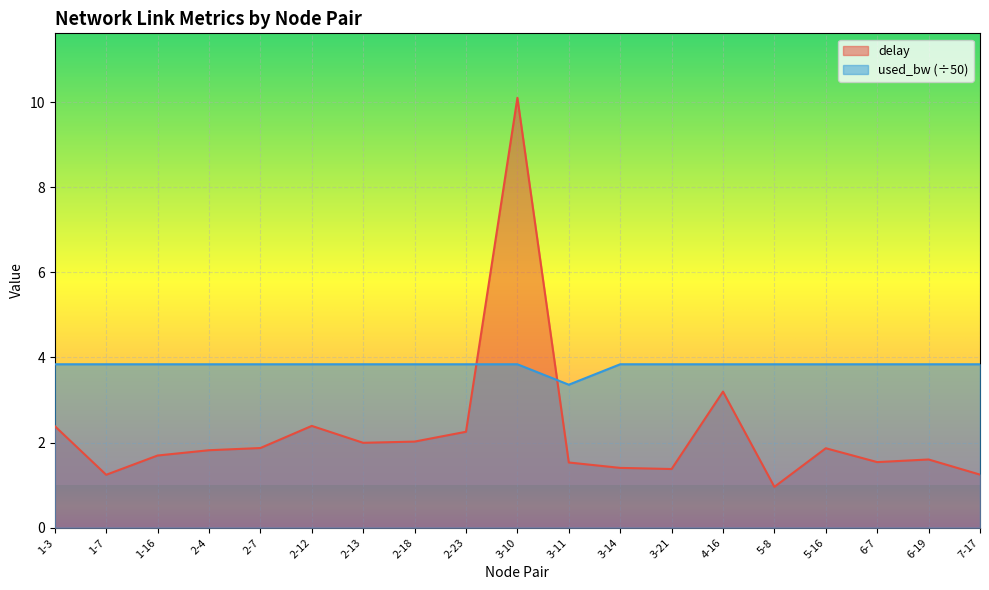

Does the chart display data point markers on the line(s)?

No